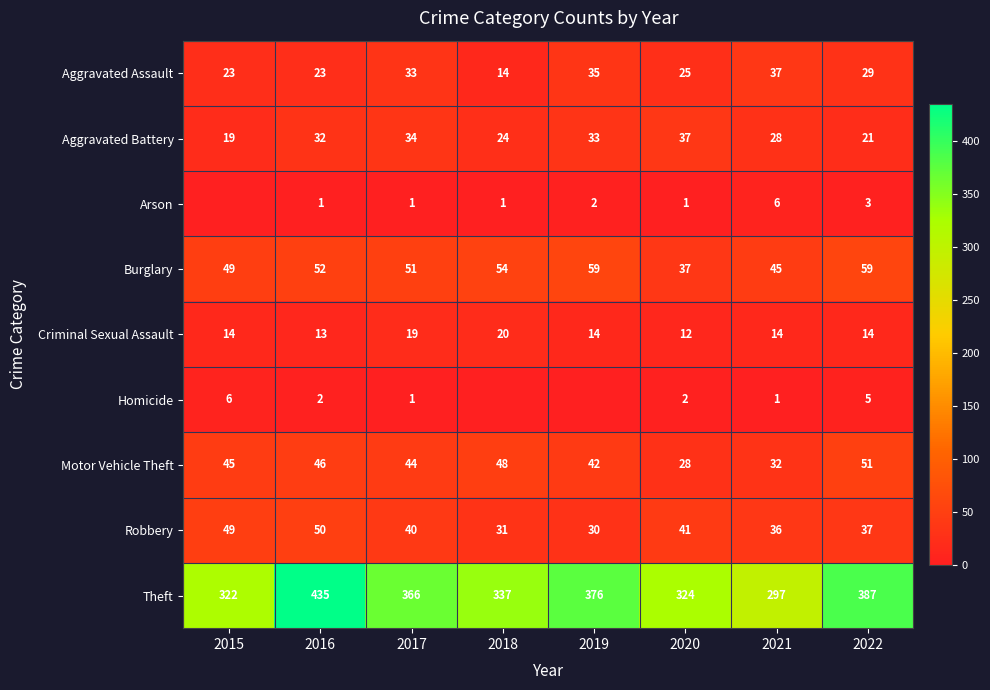

At which category is the sum across all series the highest?

2016